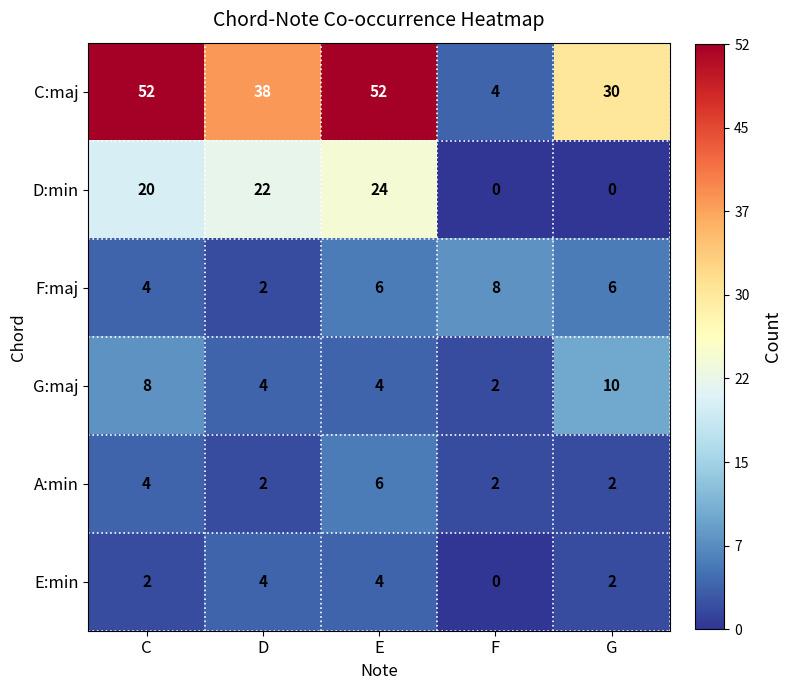

Rank the series by their maximum value, from lowest to highest.

E:min, A:min, F:maj, G:maj, D:min, C:maj